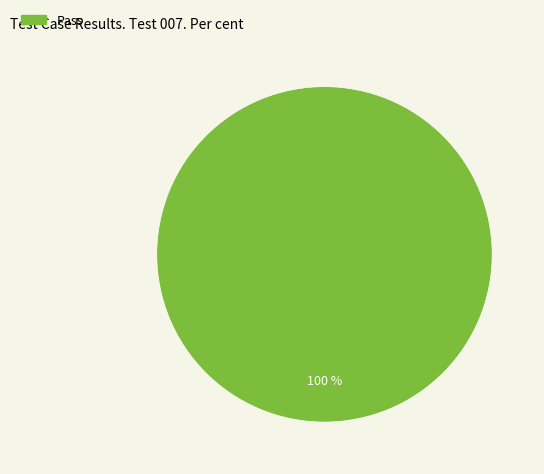

Is there a majority slice in this chart?

Yes